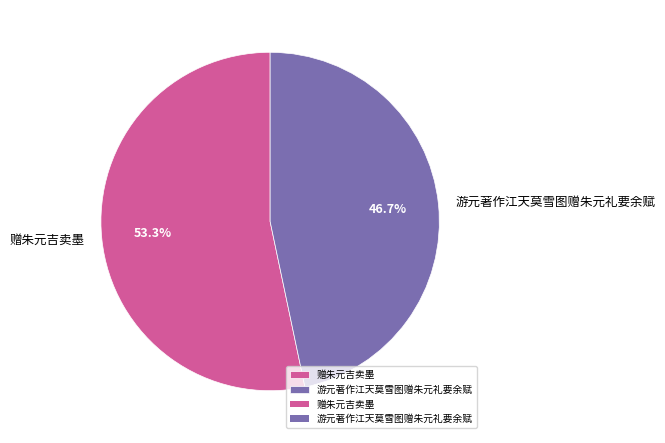

True or false: 赠朱元吉卖墨 accounts for 60% of the total.

False